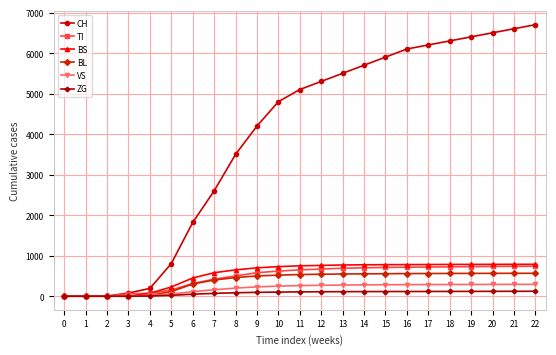

Is this an area chart (filled region under the line)?

No